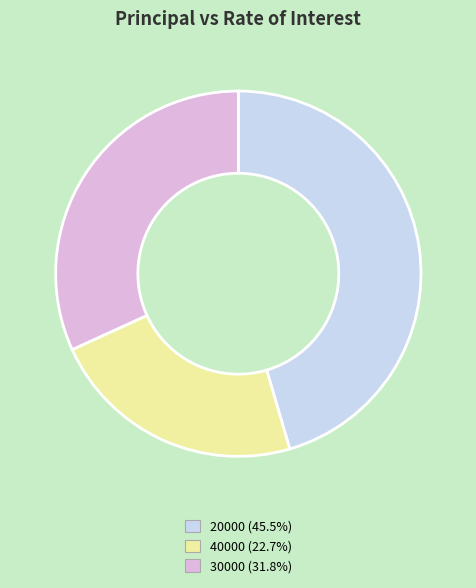

Is the sum of 40000 and 20000 greater than half?

Yes